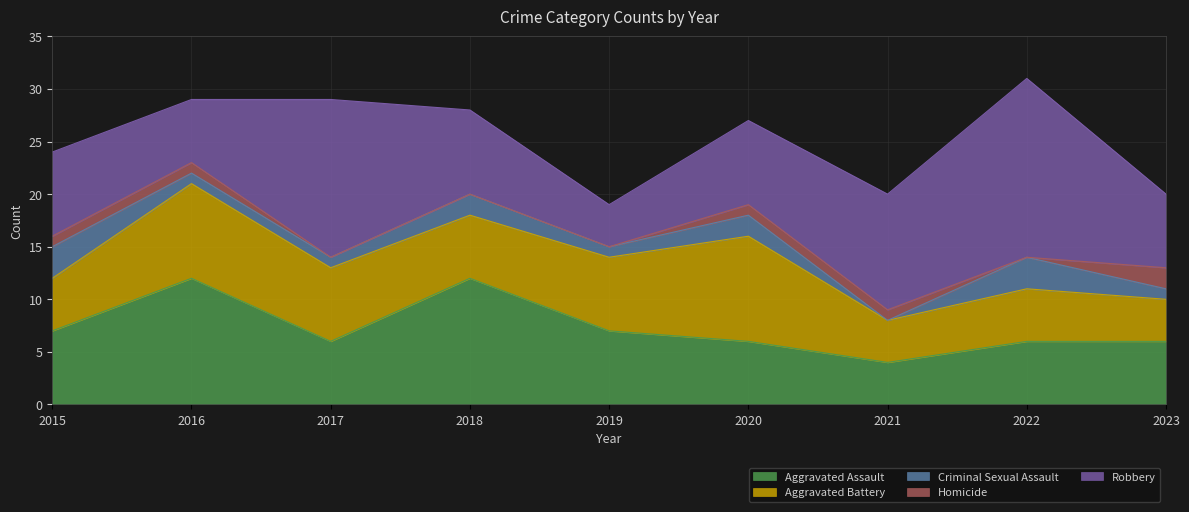

At which label is Homicide closest to 1?

2015